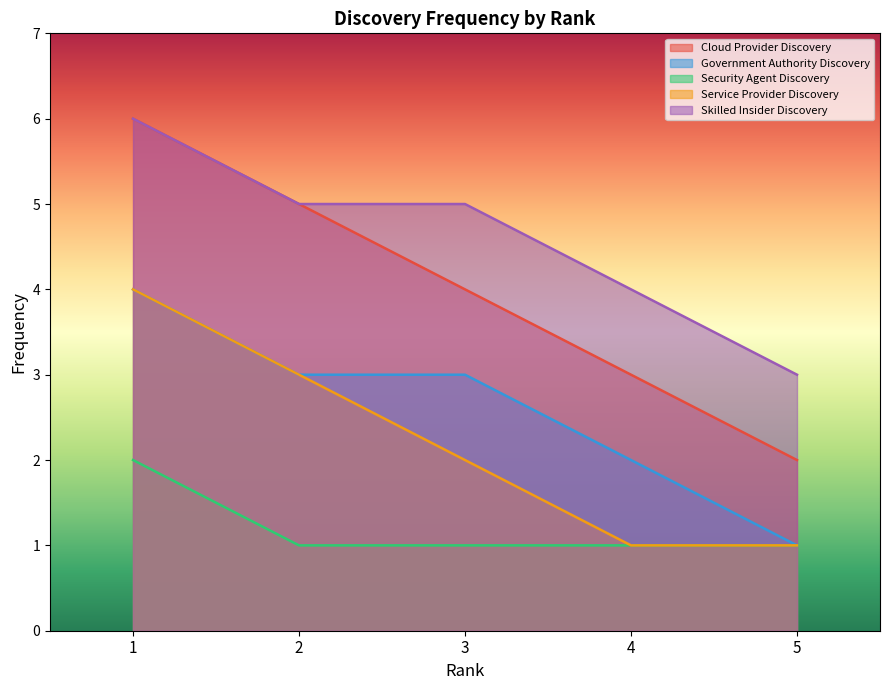

What is the smallest value displayed?

1